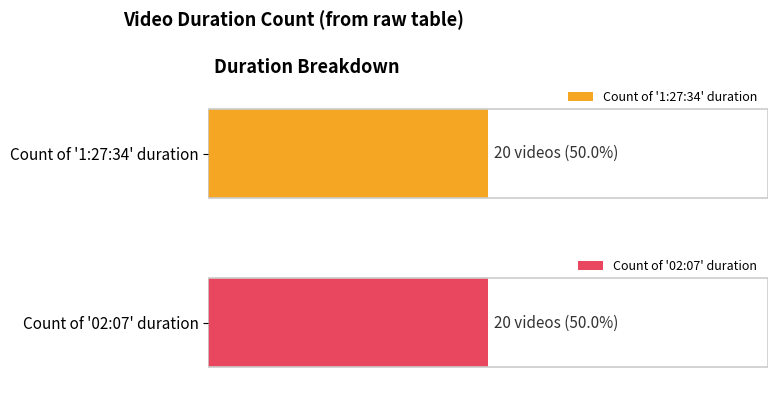

What value does the data have at 02:07, to the nearest 10?

20